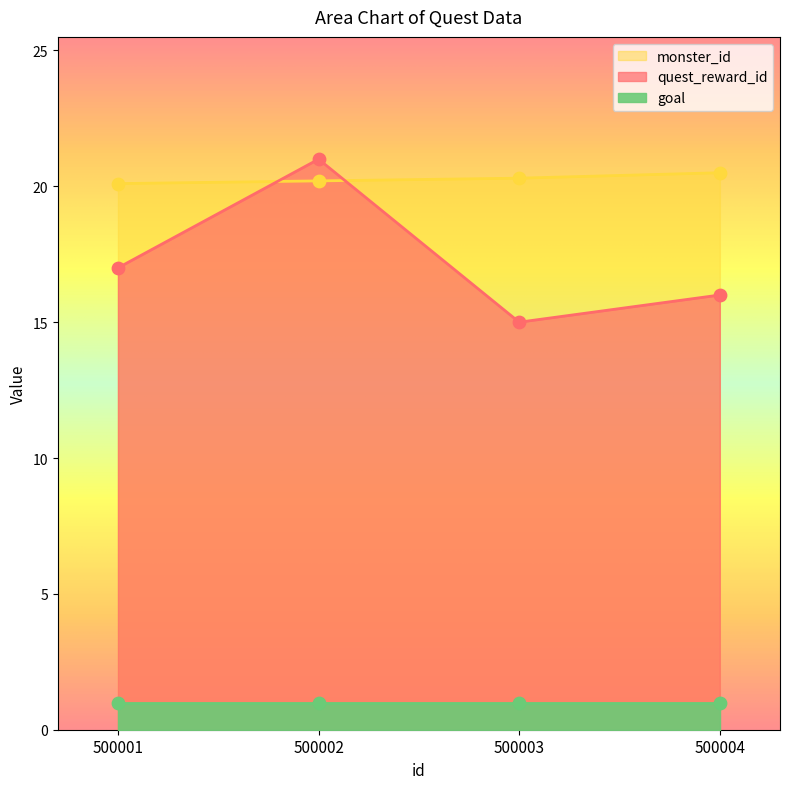

Which series contains the highest Y value?

quest_reward_id